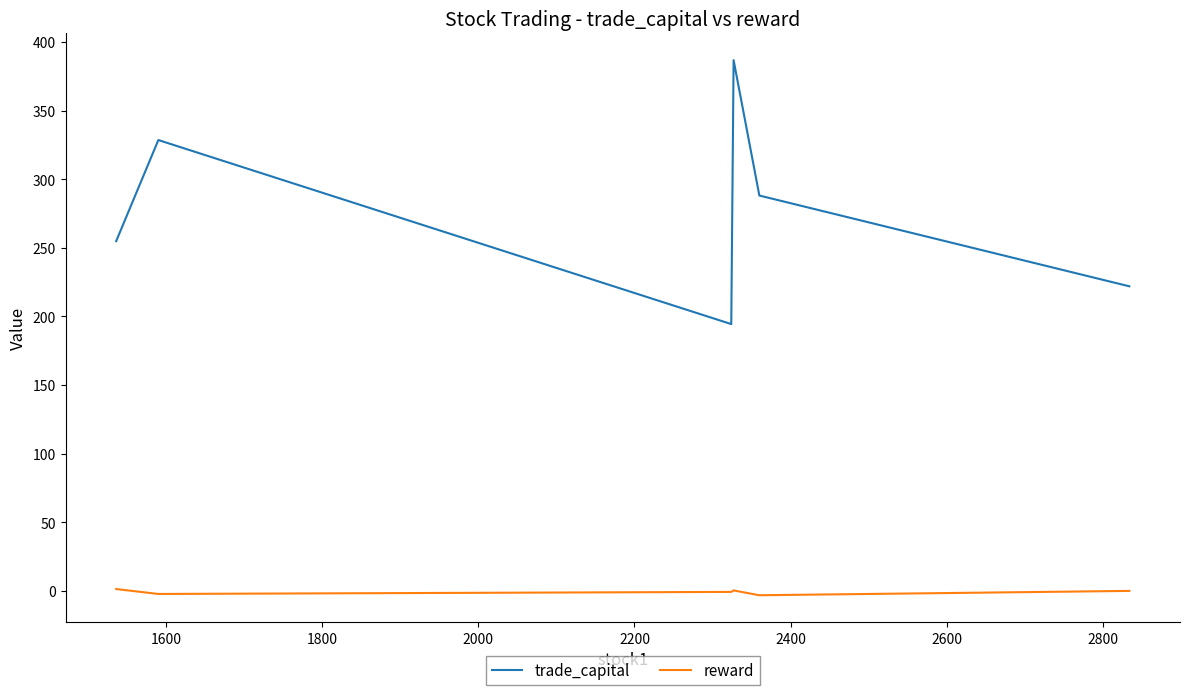

True or false: reward and trade_capital intersect in this chart.

False